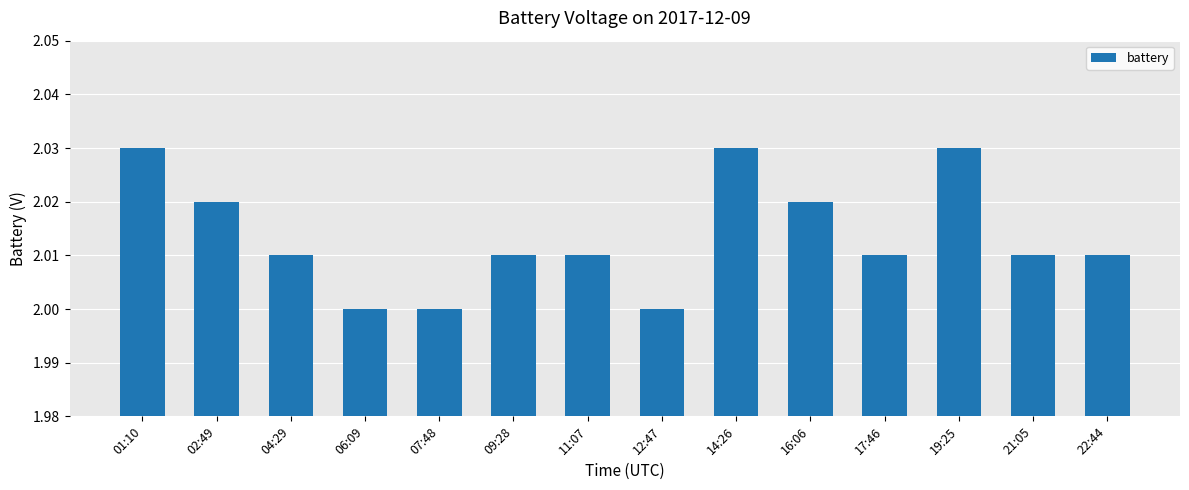

Are the bars horizontal?

No